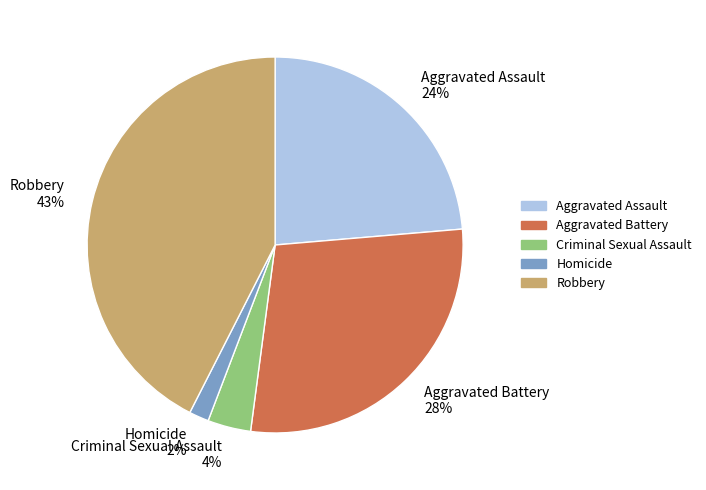

Which has a higher value, Criminal Sexual Assault 4% or Homicide 2%?

Criminal Sexual Assault 4%